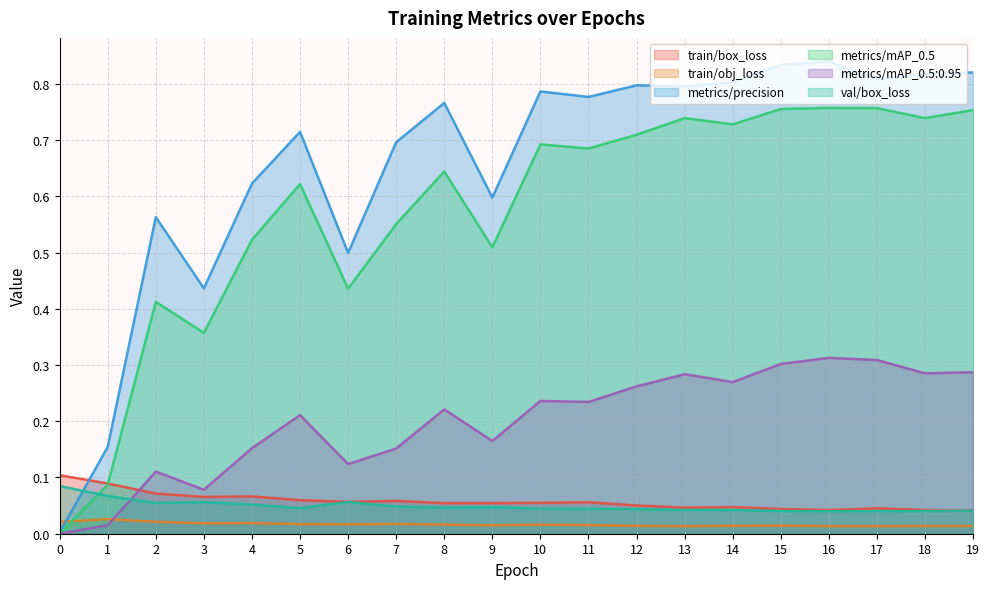

Reading left to right, extract all data points from this chart.

train/box_loss: 0=0.1	1=0.1	2=0.1	3=0.1	4=0.1	5=0.1	6=0.1	7=0.1	8=0.1	9=0.1	10=0.1	11=0.1	12=0.1	13=0.0	14=0.0	15=0.0	16=0.0	17=0.0	18=0.0	19=0.0
train/obj_loss: 0=0.0	1=0.0	2=0.0	3=0.0	4=0.0	5=0.0	6=0.0	7=0.0	8=0.0	9=0.0	10=0.0	11=0.0	12=0.0	13=0.0	14=0.0	15=0.0	16=0.0	17=0.0	18=0.0	19=0.0
metrics/precision: 0=0.0	1=0.2	2=0.6	3=0.4	4=0.6	5=0.7	6=0.5	7=0.7	8=0.8	9=0.6	10=0.8	11=0.8	12=0.8	13=0.8	14=0.8	15=0.8	16=0.8	17=0.8	18=0.8	19=0.8
metrics/mAP_0.5: 0=0.0	1=0.1	2=0.4	3=0.4	4=0.5	5=0.6	6=0.4	7=0.6	8=0.6	9=0.5	10=0.7	11=0.7	12=0.7	13=0.7	14=0.7	15=0.8	16=0.8	17=0.8	18=0.7	19=0.8
metrics/mAP_0.5:0.95: 0=0.0	1=0.0	2=0.1	3=0.1	4=0.2	5=0.2	6=0.1	7=0.2	8=0.2	9=0.2	10=0.2	11=0.2	12=0.3	13=0.3	14=0.3	15=0.3	16=0.3	17=0.3	18=0.3	19=0.3
val/box_loss: 0=0.1	1=0.1	2=0.1	3=0.1	4=0.1	5=0.0	6=0.1	7=0.0	8=0.0	9=0.0	10=0.0	11=0.0	12=0.0	13=0.0	14=0.0	15=0.0	16=0.0	17=0.0	18=0.0	19=0.0